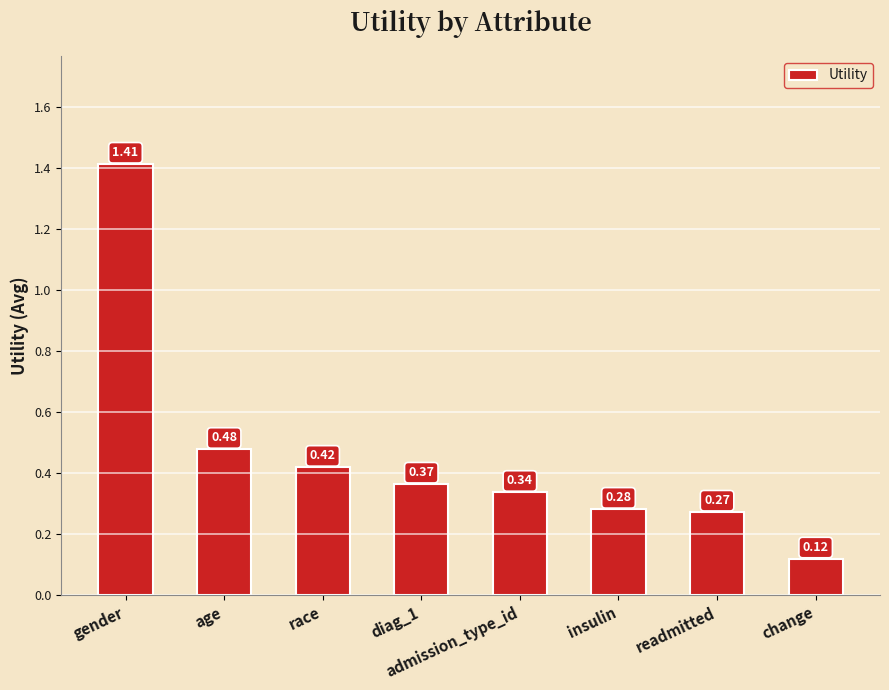

What is the change in value from age to diag_1?

-0.1